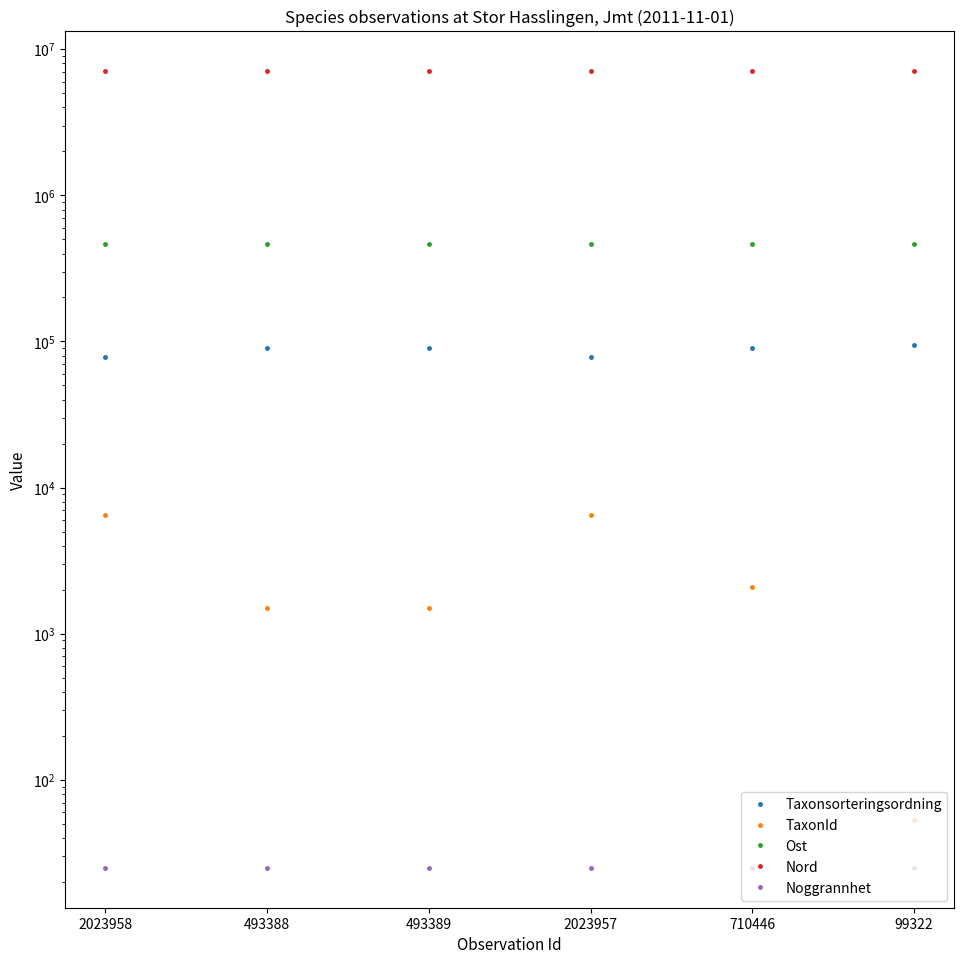

Which has a higher value, 99322 or 493388?

99322